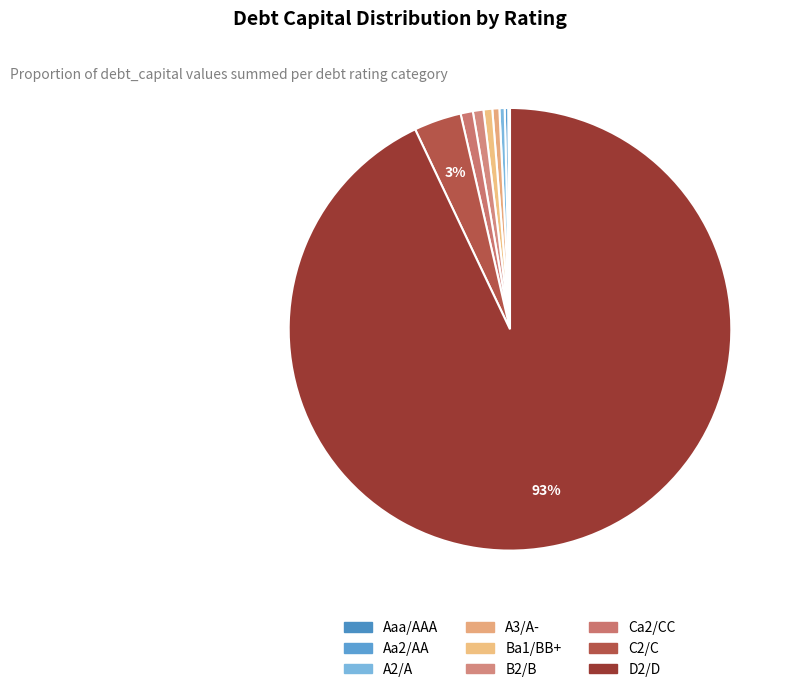

How many slices are in this pie chart?

9